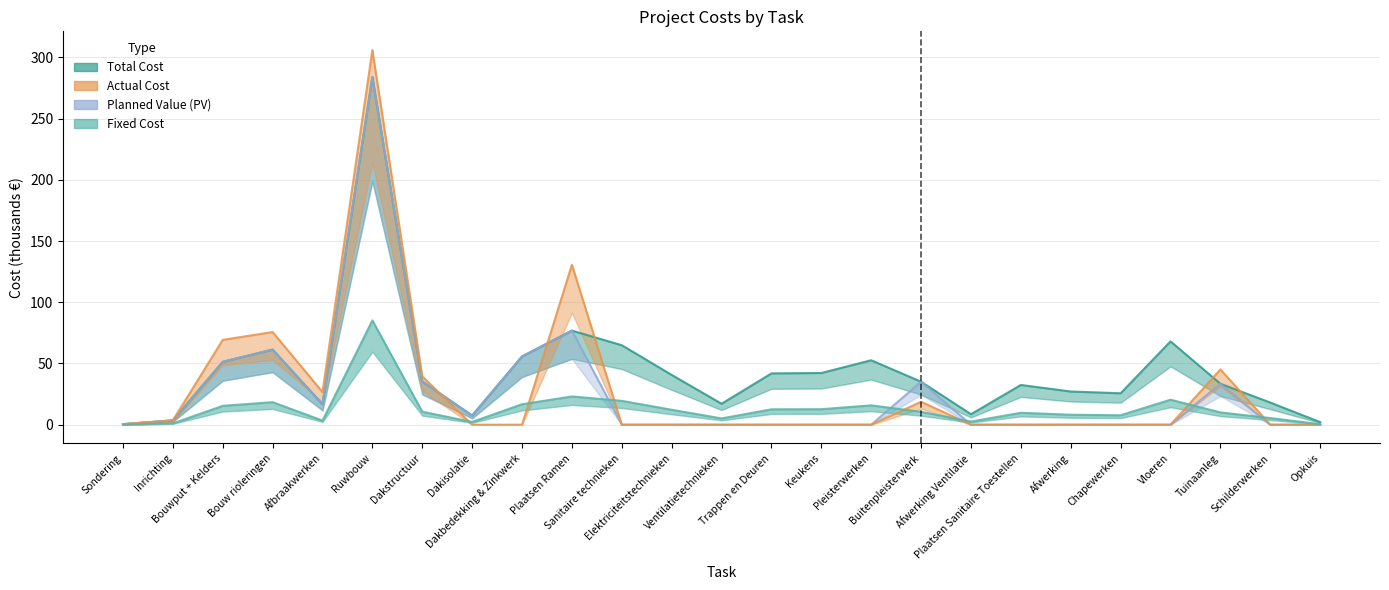

At how many categories does at least one series exceed 243?

1